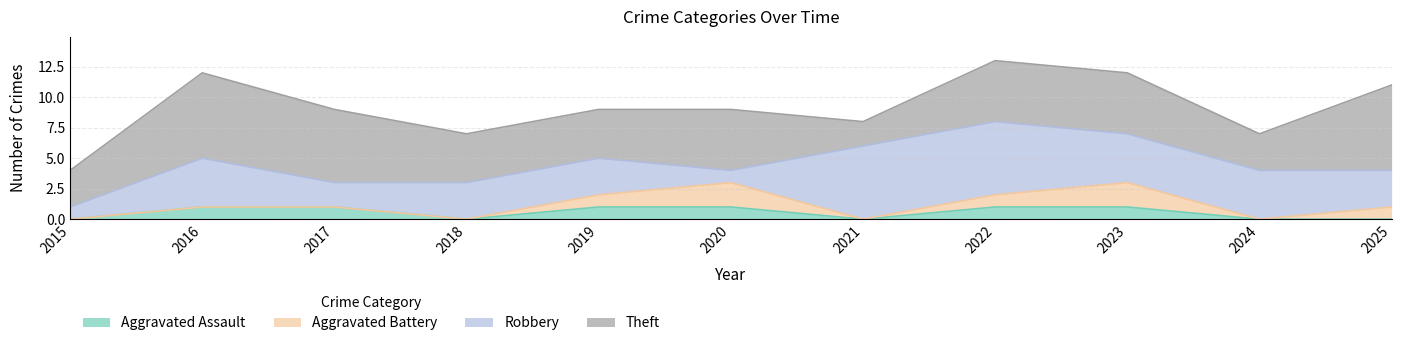

What is the difference between the Robbery values at 2017 and 2024?

2